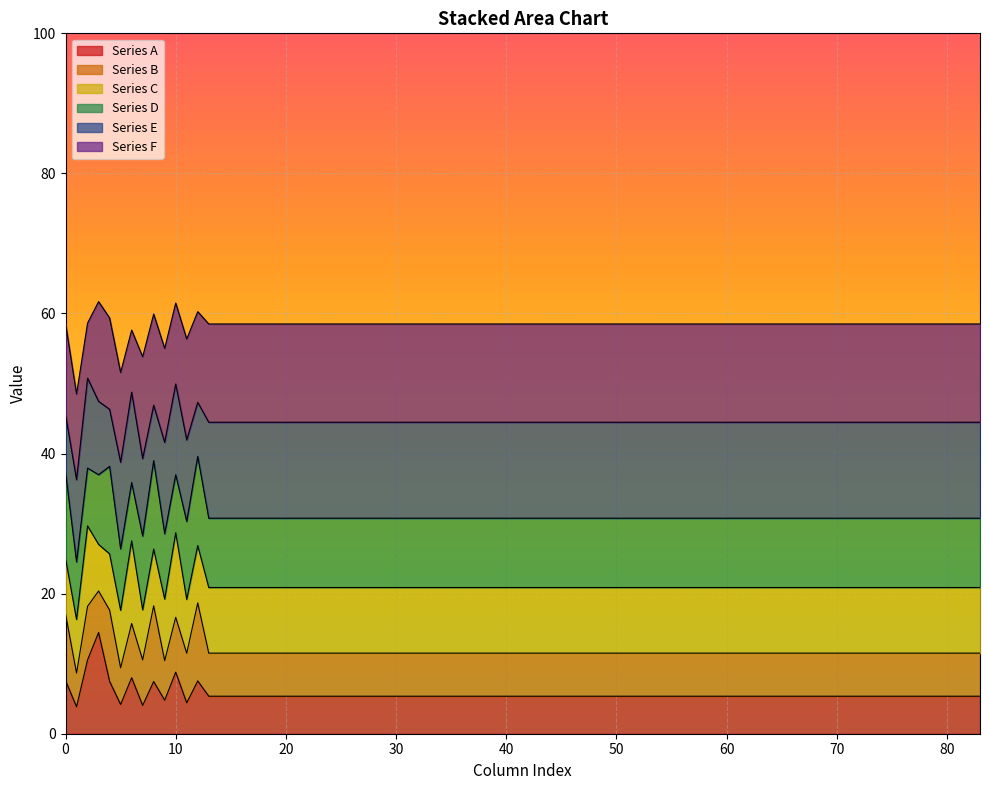

What is the lowest value of the Series A series?

3.8